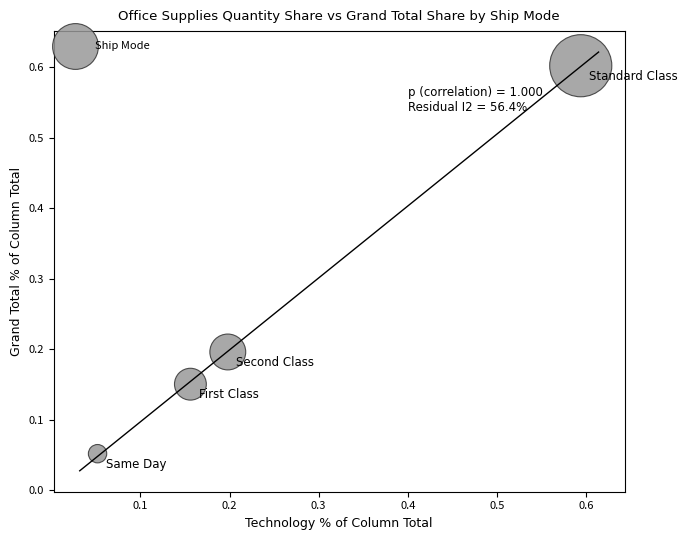

What is the range of X values (max minus min)?

0.5